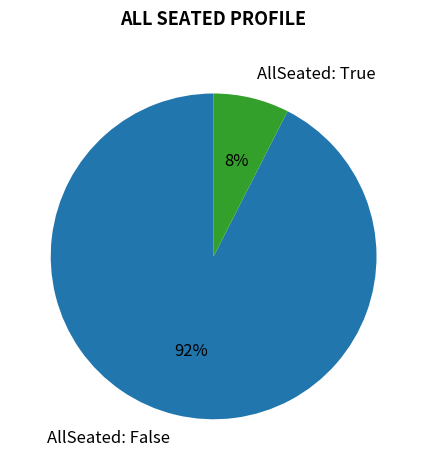

Which category has the biggest portion of the pie?

AllSeated: False